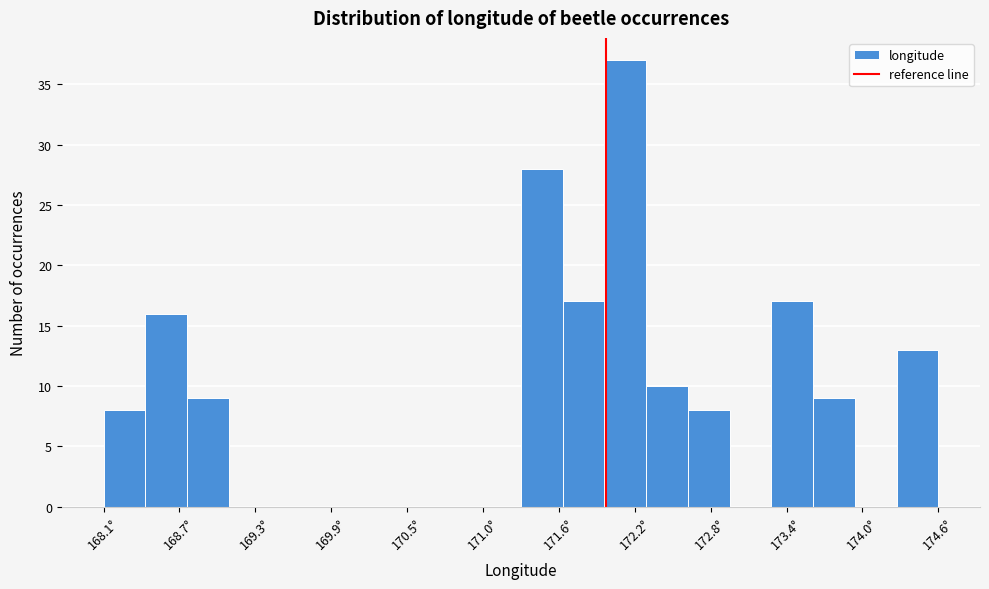

Read against the x-axis, roughly where is the centre of the tallest bar?

172.2